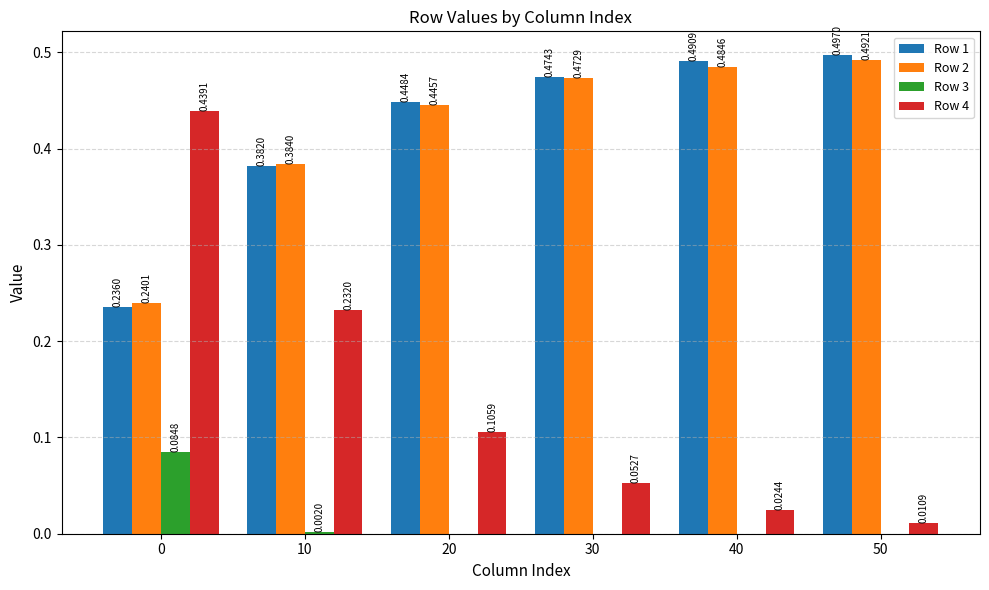

What is the total value across all series at 0?

1.0